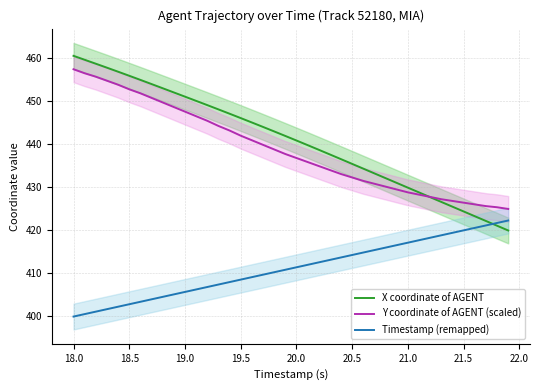

Is the value of Y coordinate of AGENT (scaled) at 20.0 greater than the value of Timestamp (remapped) at 21.0?

Yes